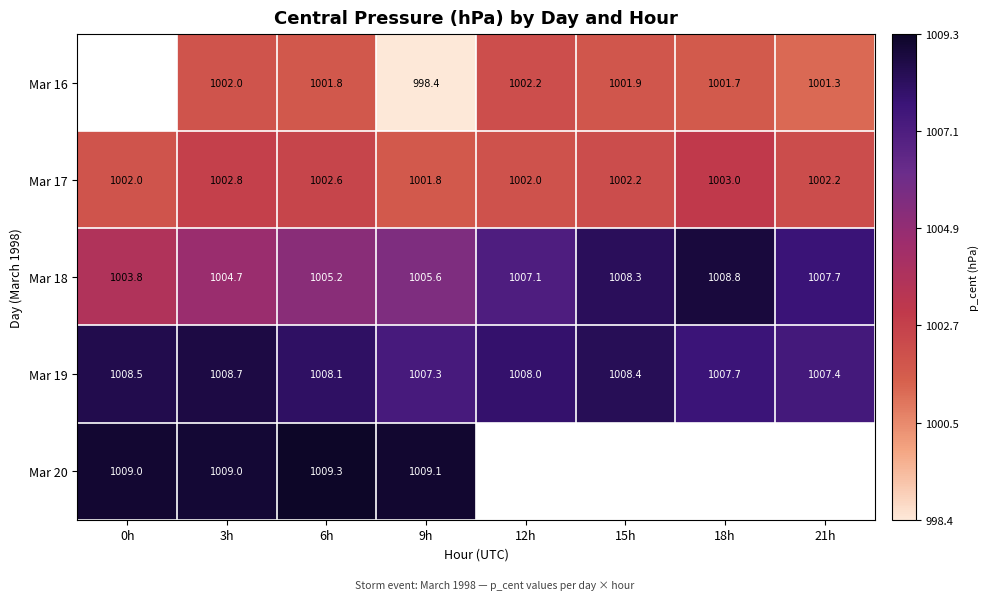

Which category has the lowest value across all series?

9h